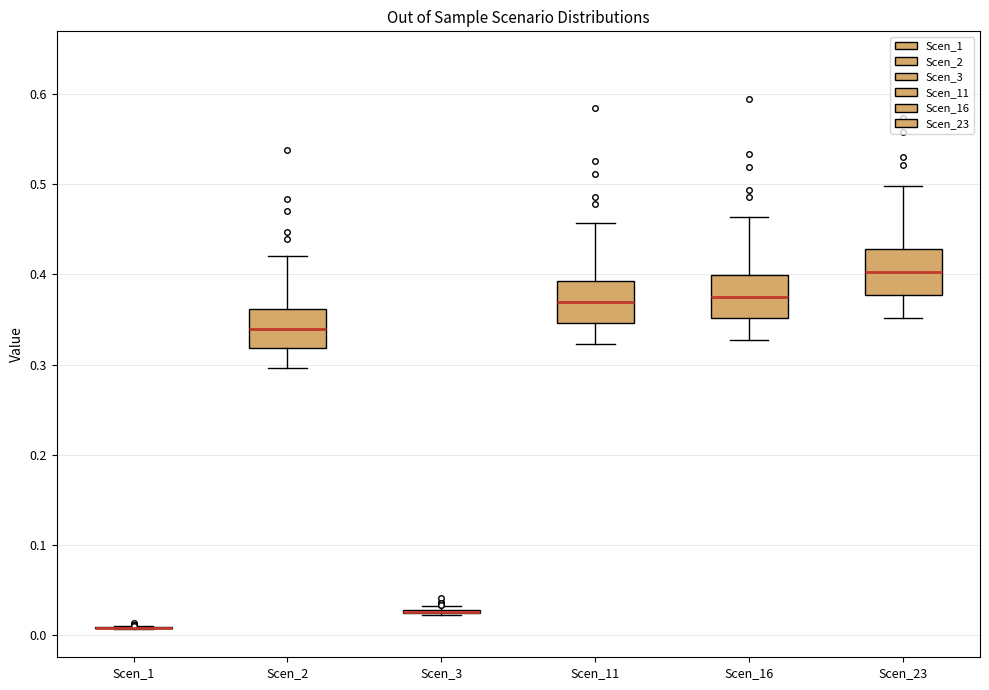

Reading left to right, transcribe this box plot: for each box, give where its median line is, the range the box spans, and where its two whiskers end, as read against the y-axis. The values are not printed on the chart, so give them approximately, as read against the axis.

Scen_1: box collapsed to a line at 0.01, whiskers 0.01 to 0.01
Scen_2: median 0.34, box 0.32 to 0.36, whiskers 0.30 to 0.42
Scen_3: box collapsed to a line at 0.03, whiskers 0.02 to 0.03
Scen_11: median 0.37, box 0.35 to 0.39, whiskers 0.32 to 0.46
Scen_16: median 0.38, box 0.35 to 0.40, whiskers 0.33 to 0.46
Scen_23: median 0.40, box 0.38 to 0.43, whiskers 0.35 to 0.50